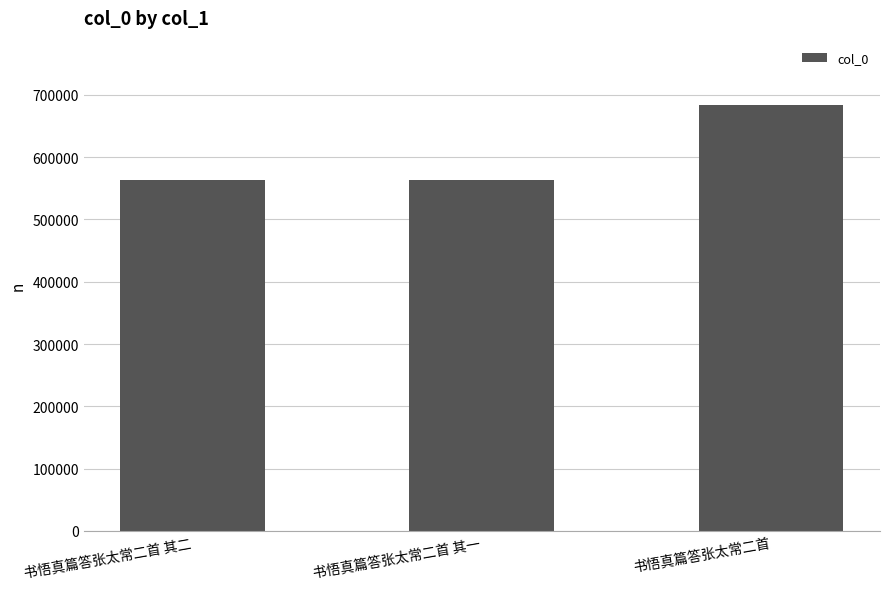

What is the change in value from 书悟真篇答张太常二首 其一 to 书悟真篇答张太常二首?

+120622